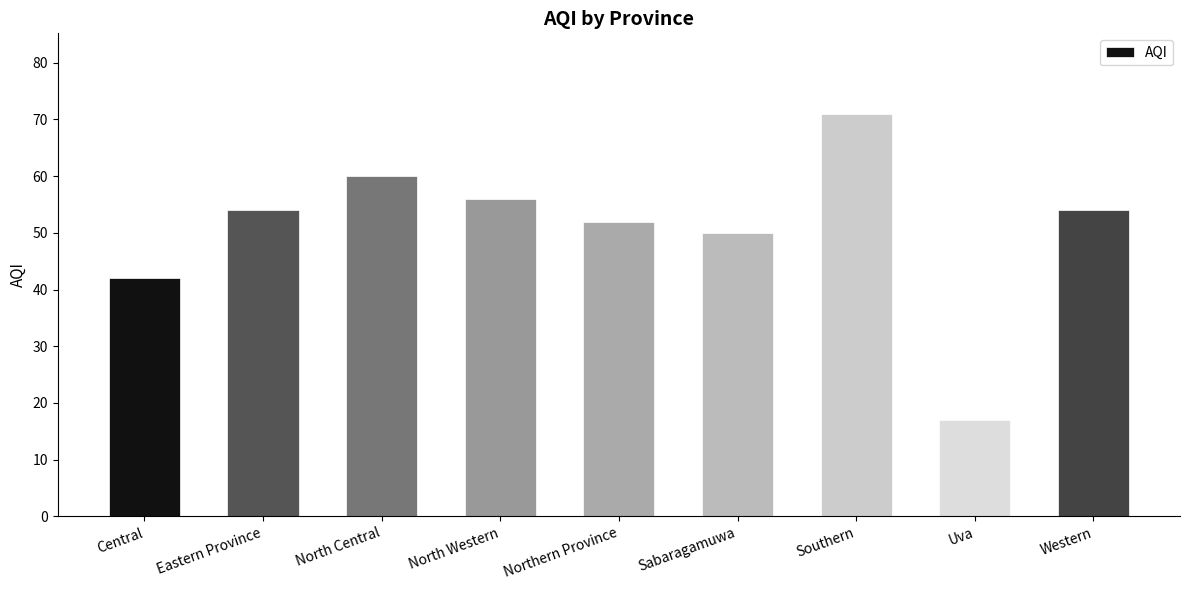

What is the sum of all values?

456